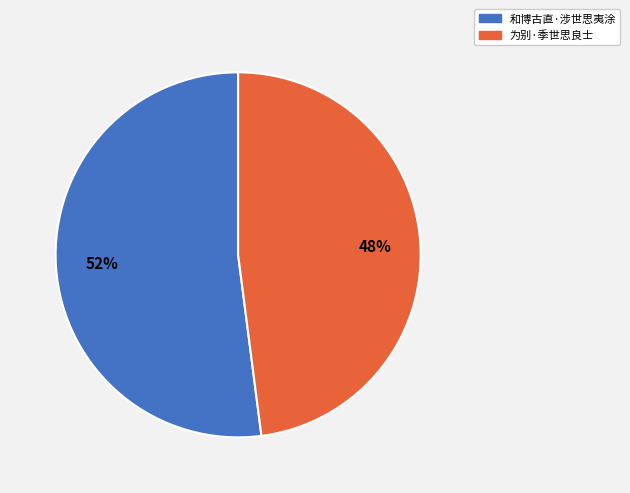

To the nearest percent, what is the difference between the largest and smallest slice percentages?

4%